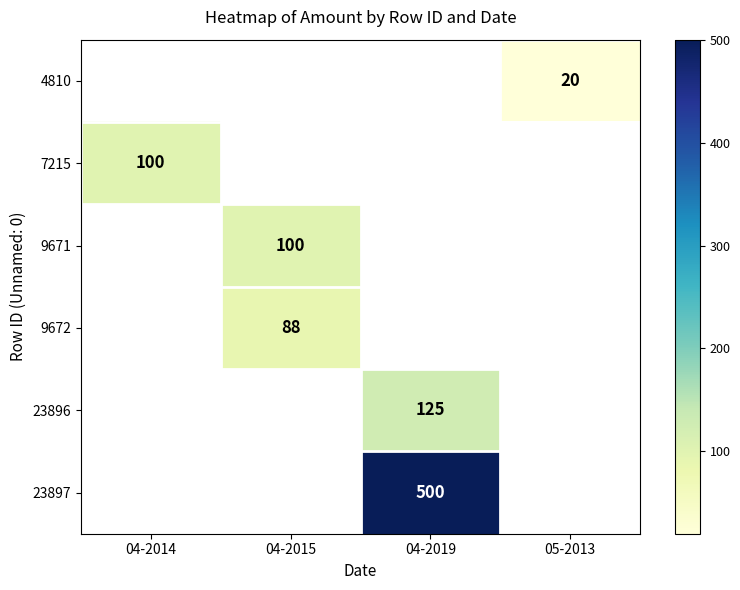

True or false: 9672 has a value of 135 at 04-2015.

False